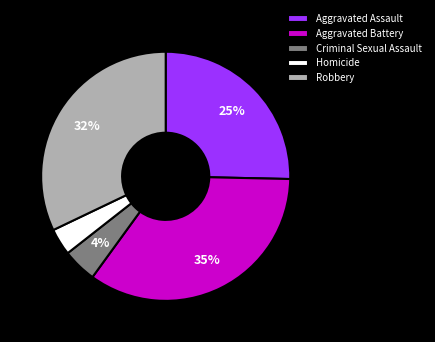

Which category has the biggest portion of the pie?

Aggravated Battery